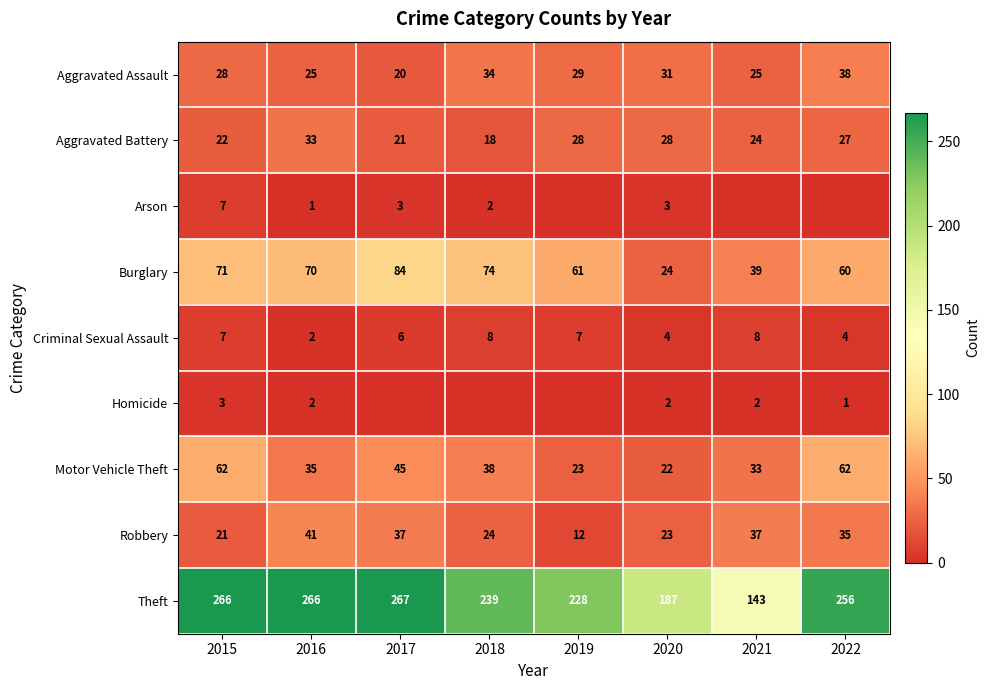

The Arson series shows 3 at 2020. True or false?

True